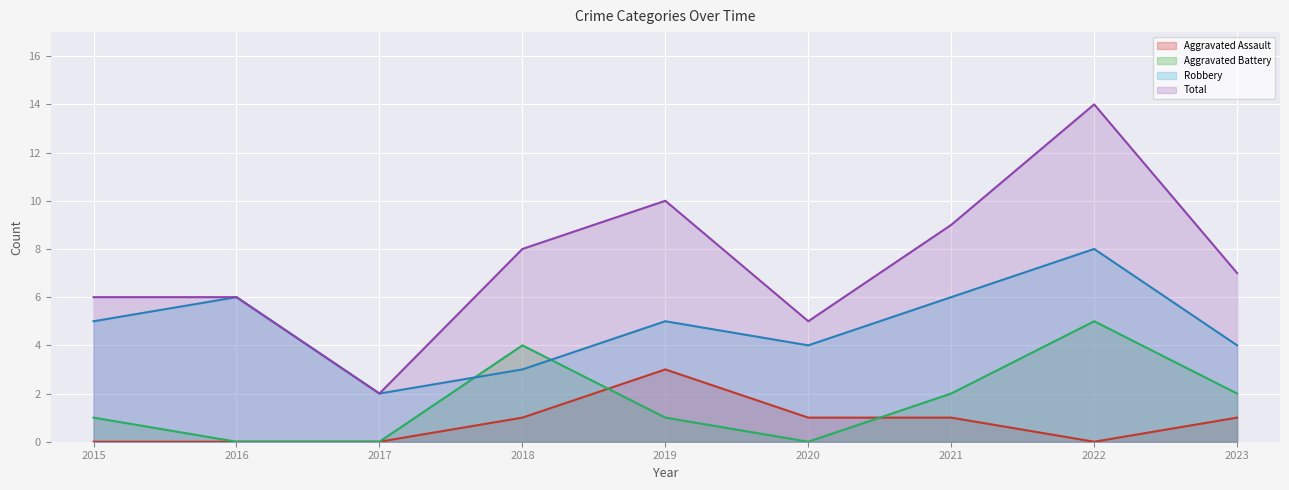

Where does the Total series first go above 7?

2018